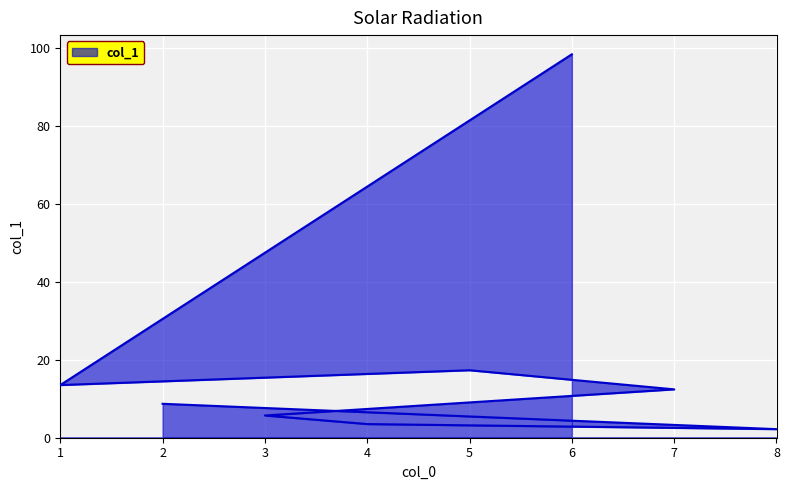

Rank the categories by value from lowest to highest.

8, 4, 3, 2, 7, 1, 5, 6